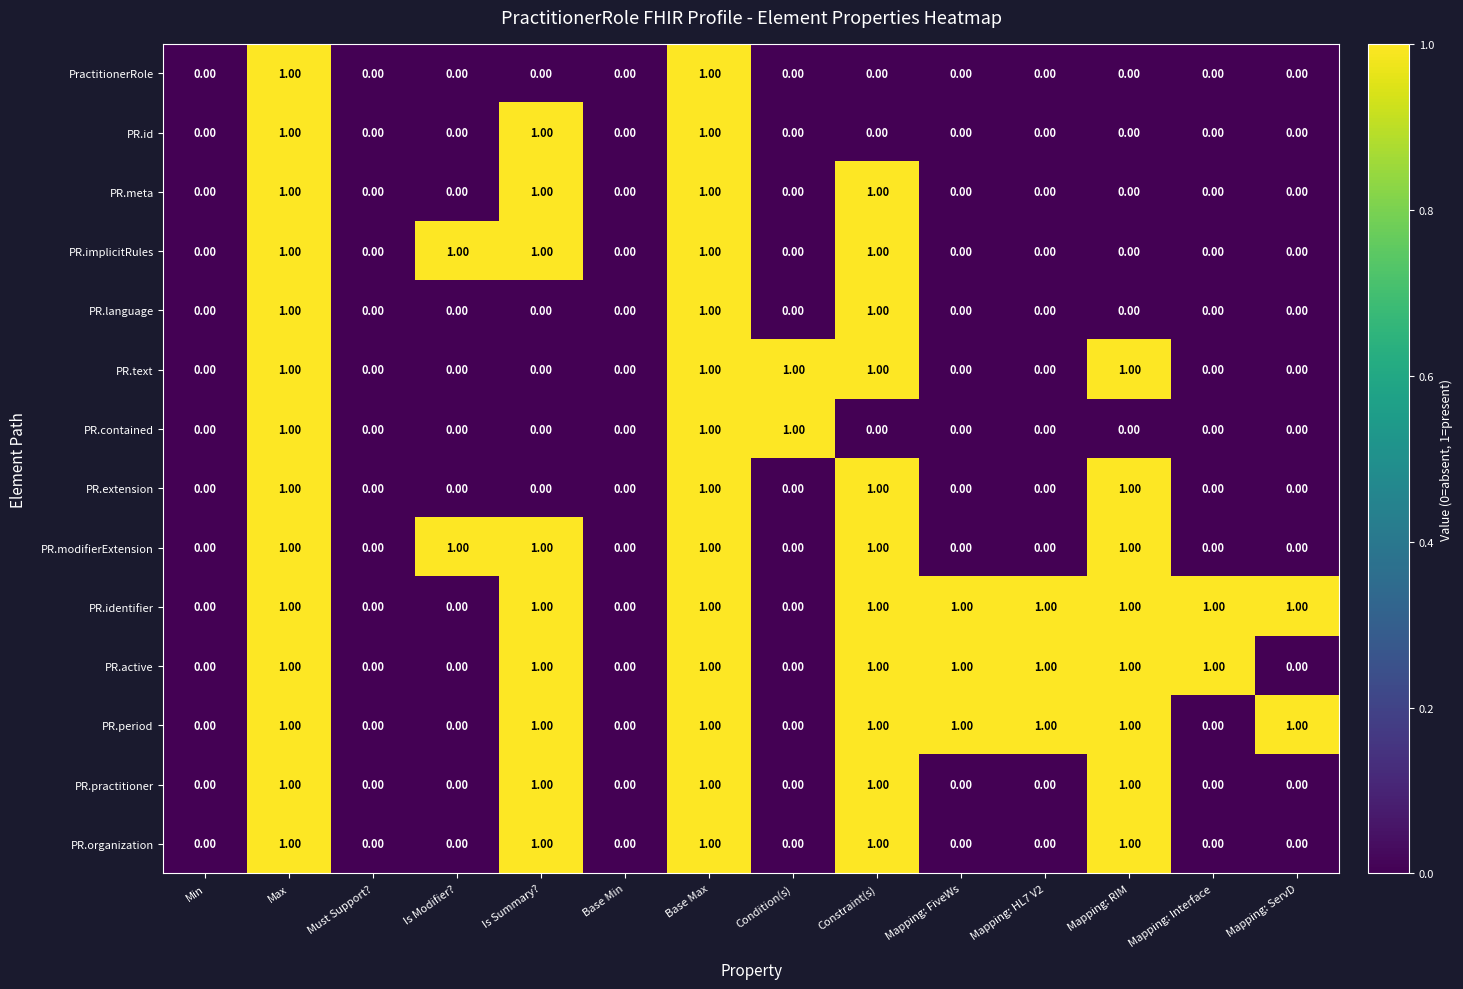

Count the number of categories in the chart.

14